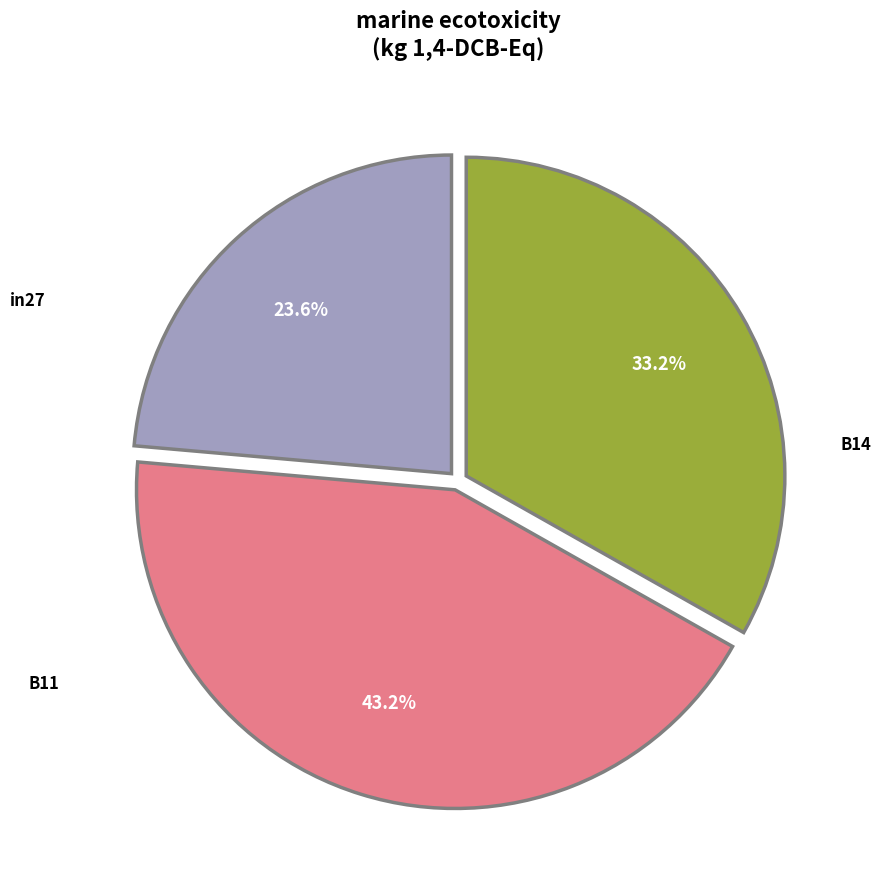

Does any single category account for the majority?

No